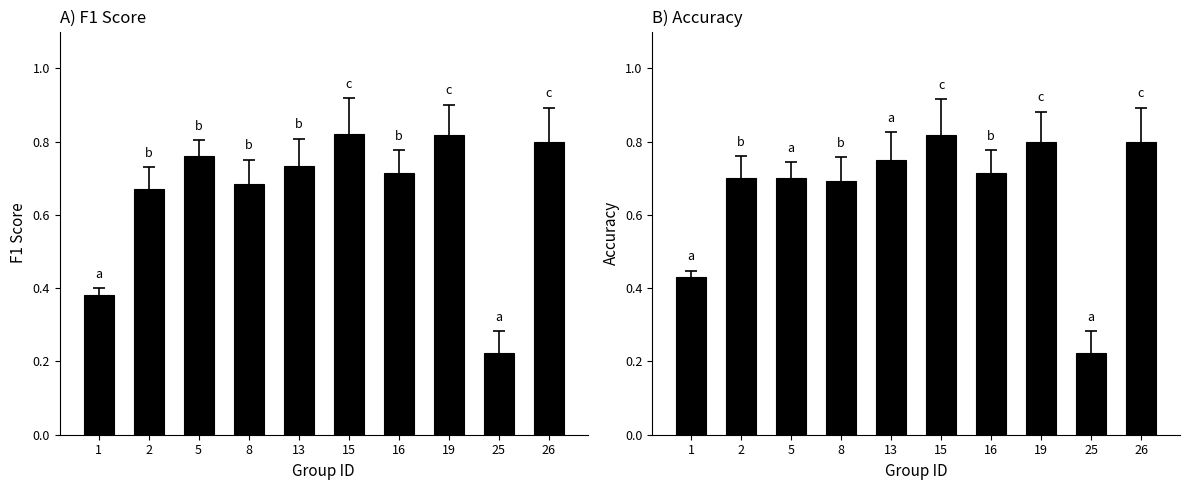

What is the value of the f1 bar at the 1st from the left?

0.4